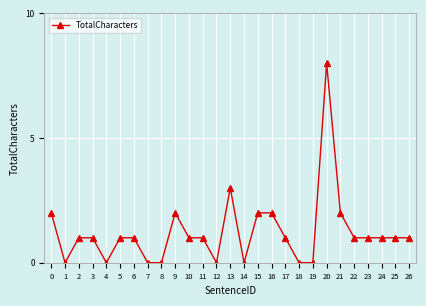

What is the difference between the maximum and minimum values?

8